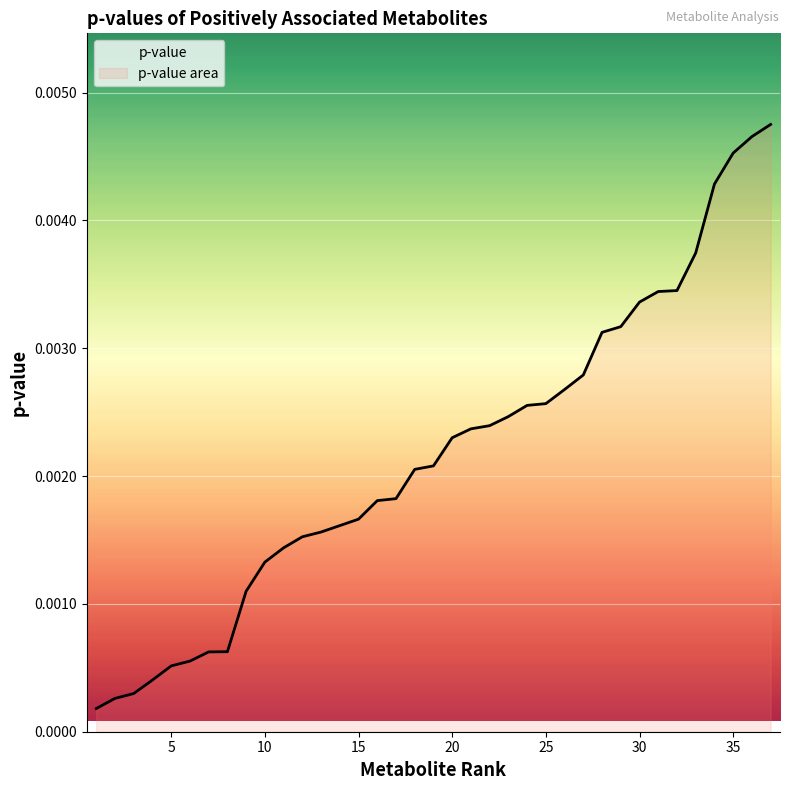

Rank the categories by value from lowest to highest.

1, 2, 3, 4, 5, 6, 7, 8, 9, 10, 11, 12, 13, 14, 15, 16, 17, 18, 19, 20, 21, 22, 23, 24, 25, 26, 27, 28, 29, 30, 31, 32, 33, 34, 35, 36, 37